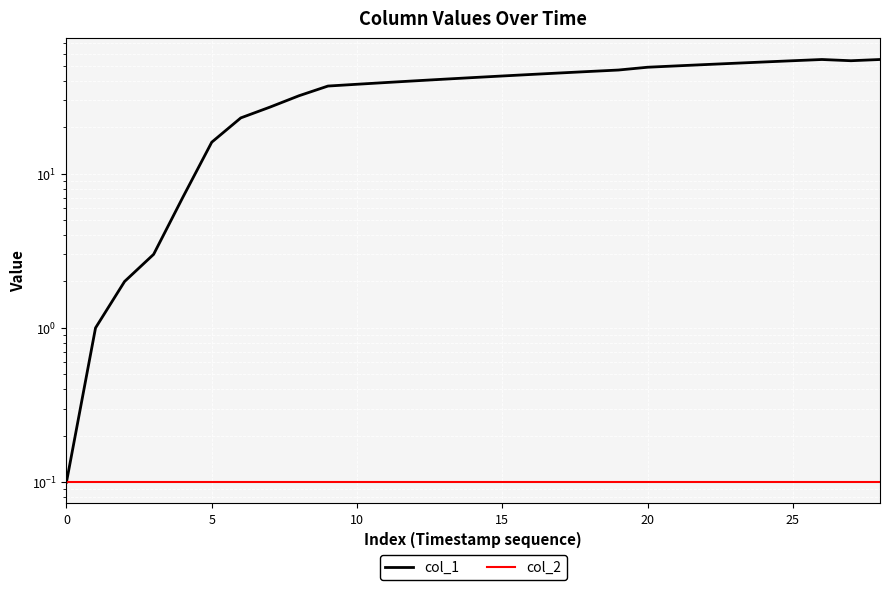

What is the difference between the highest and lowest values at 21?

49.9